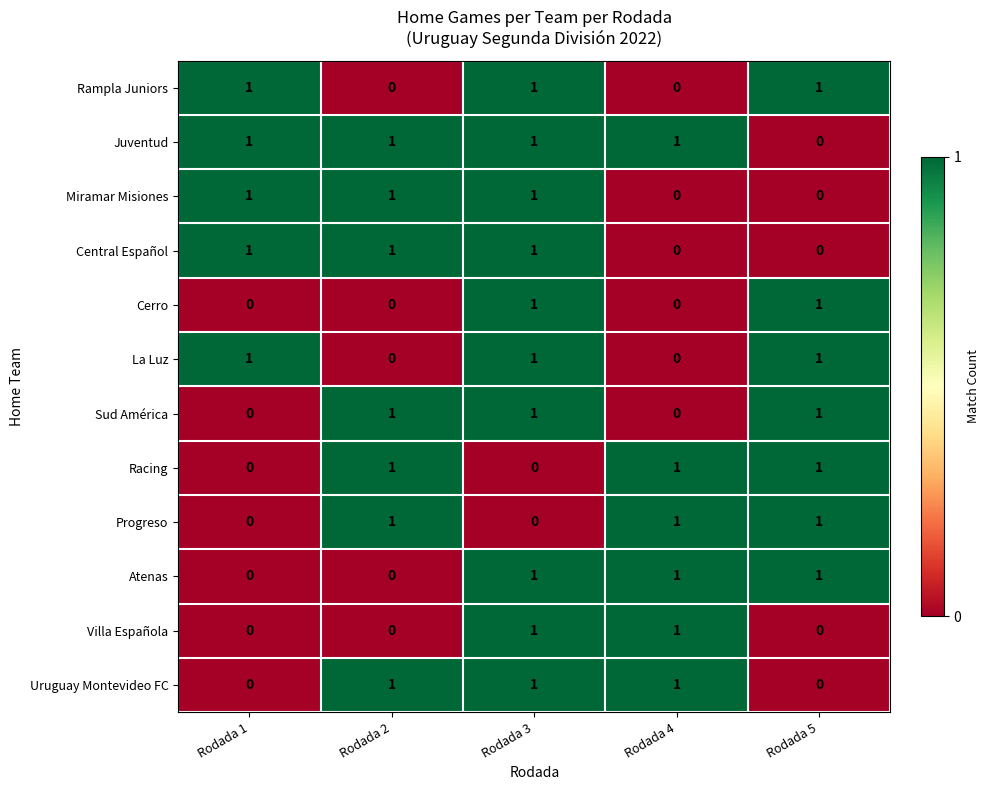

What is the sum of all Uruguay Montevideo FC values?

3